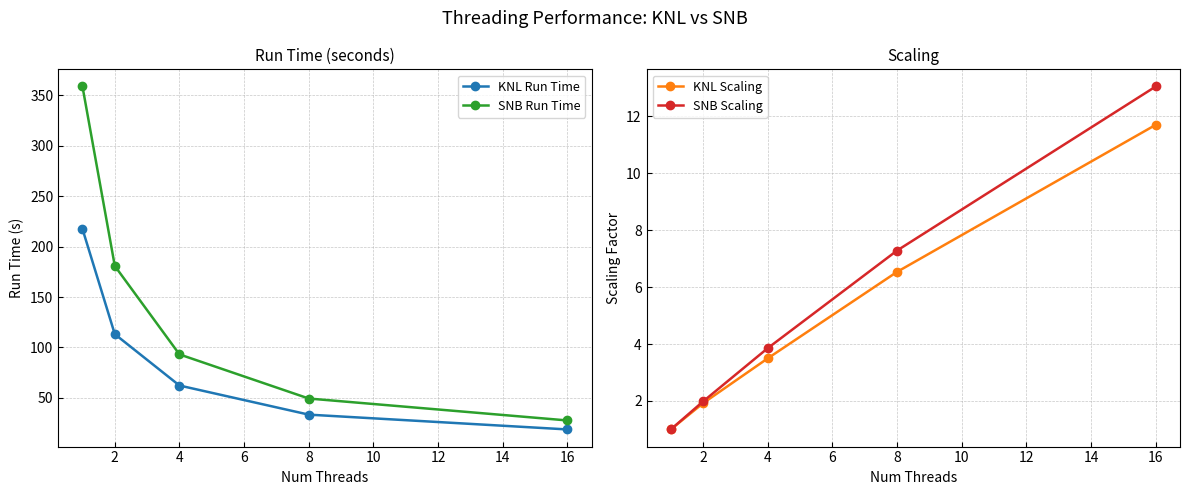

What is the value of the SNB Scaling point at the 4th from the left?

7.3